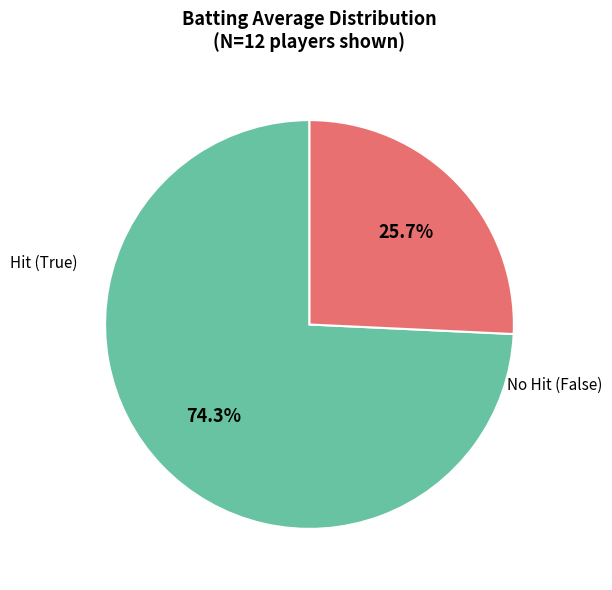

How many segments does this pie chart have?

2